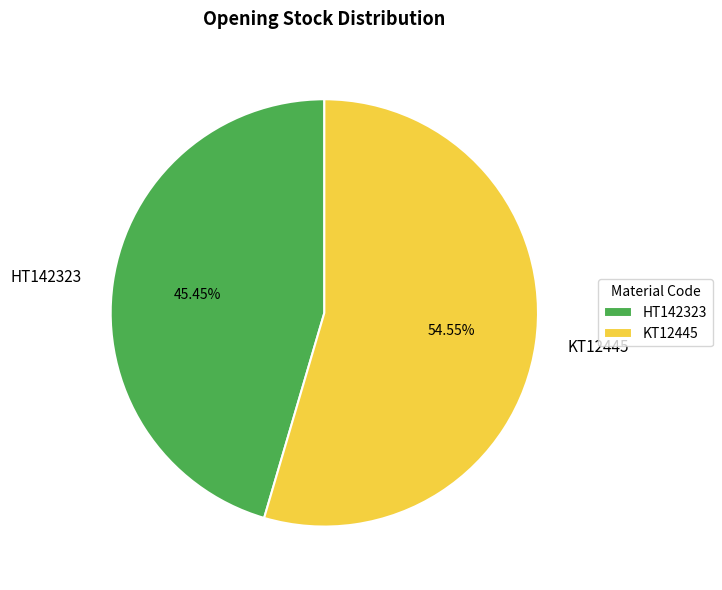

Approximately how many times larger is the value at KT12445 compared to HT142323?

1.2